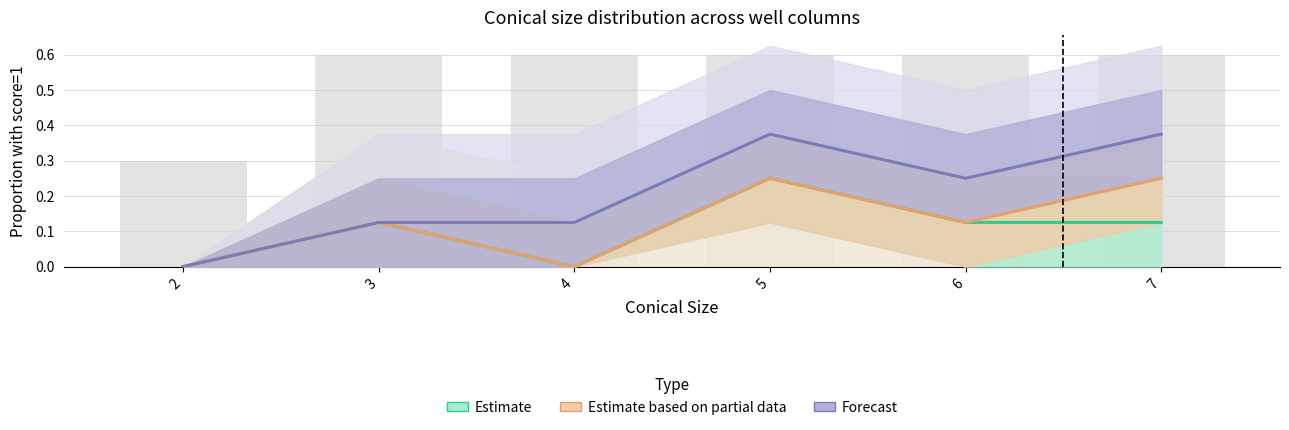

Reading left to right, extract all data points from this chart.

Estimate: 0.0	0.1	0.0	0.2	0.1	0.1
Estimate based on partial data: 0.0	0.1	0.0	0.2	0.1	0.2
Forecast: 0.0	0.1	0.1	0.4	0.2	0.4